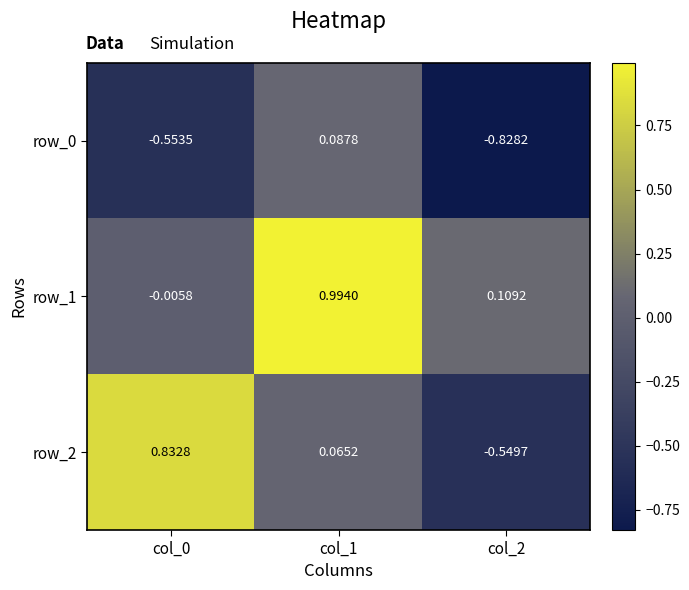

How many categories are shown in the chart?

3